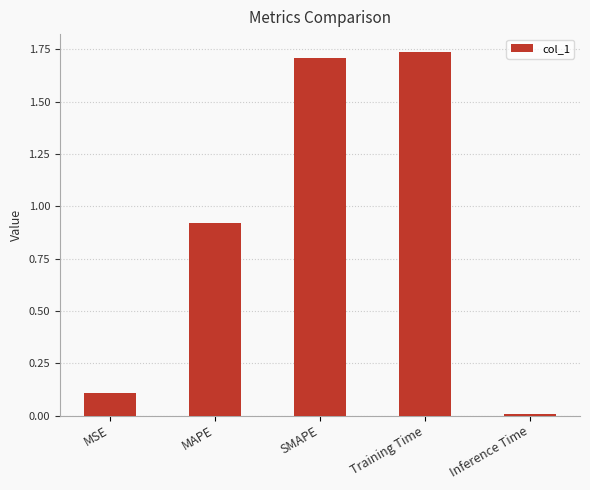

What is the sum of all values?

4.5